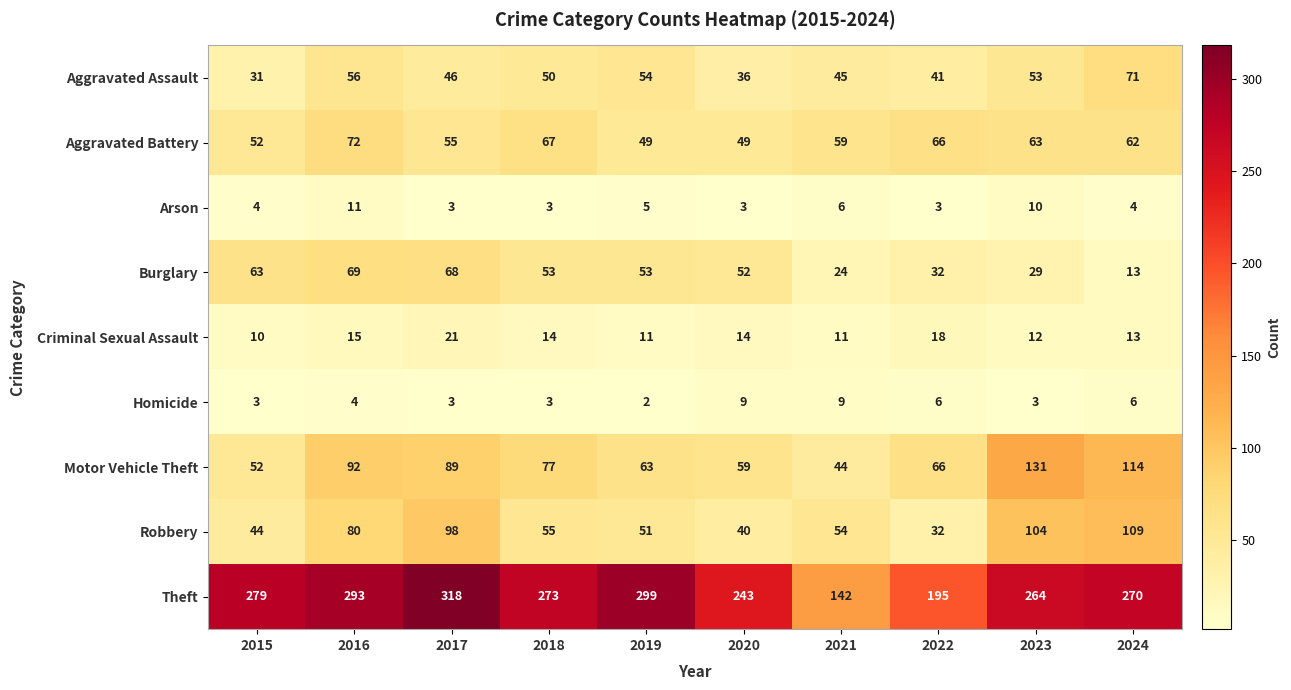

At how many categories does at least one series exceed 196?

8